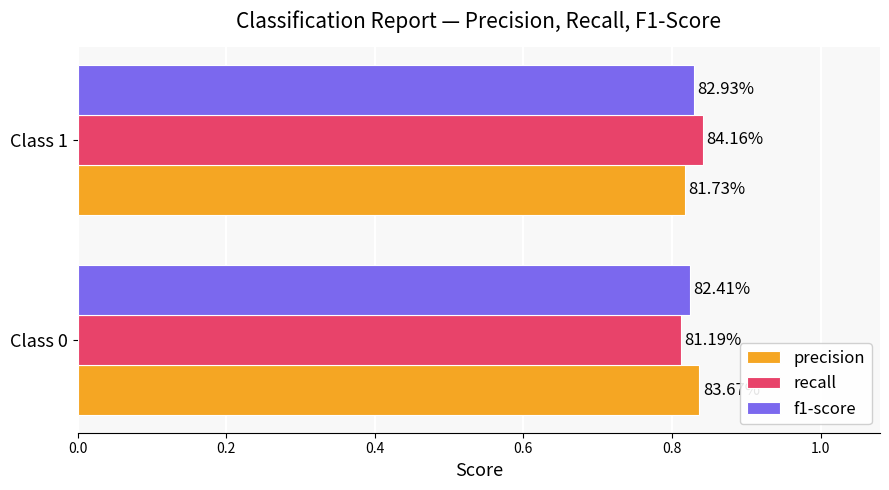

What are all the series names shown in the legend?

precision, recall, f1-score